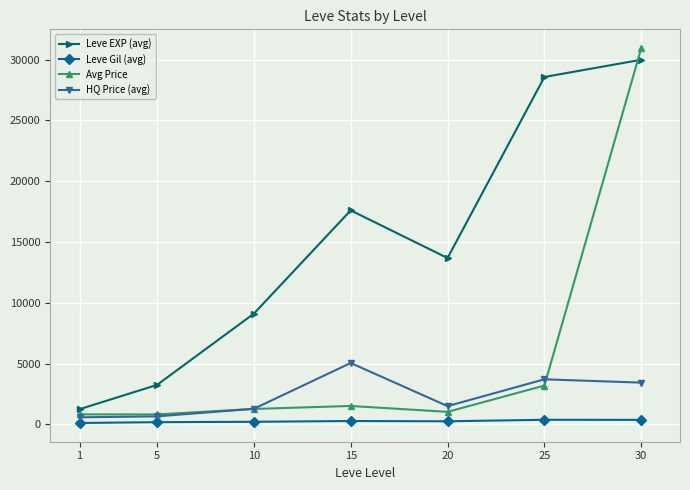

What are all the series names shown in the legend?

Leve EXP (avg), Leve Gil (avg), Avg Price, HQ Price (avg)